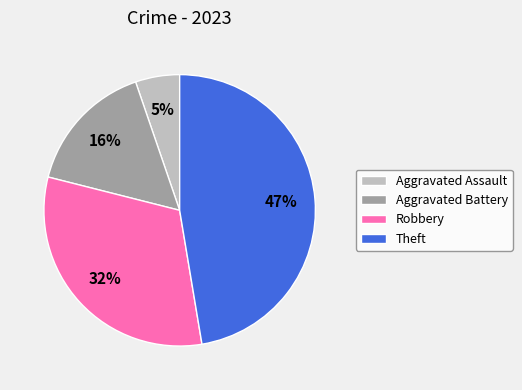

To the nearest percent, what portion does Robbery represent?

32%